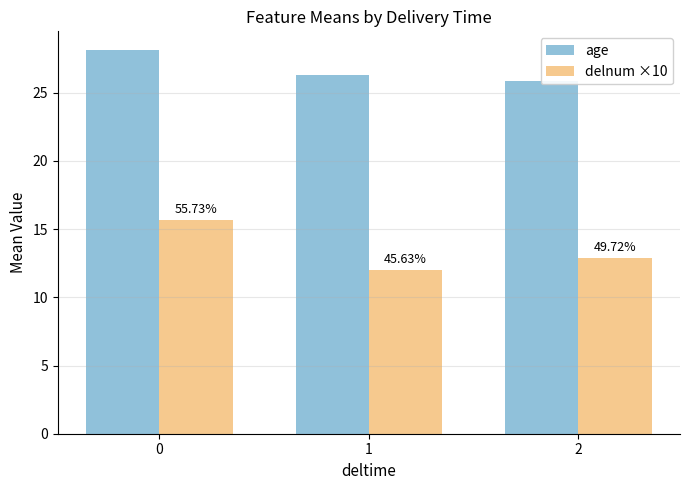

Which series has the largest total across all categories?

age